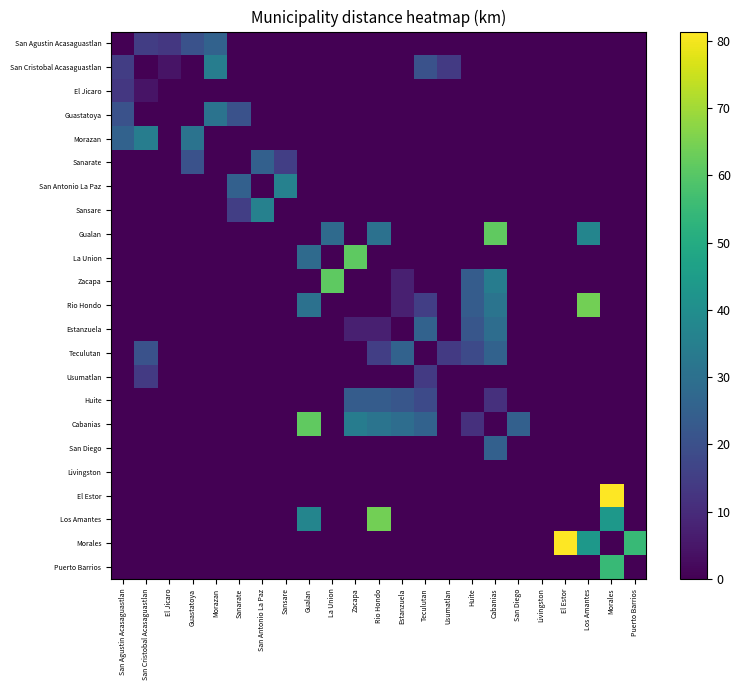

At San Cristobal Acasaguastlan, list the series in order from largest to smallest.

Morazan, Teculutan, San Agustin Acasaguastlan, Usumatlan, El Jicaro, San Cristobal Acasaguastlan, Guastatoya, Sanarate, San Antonio La Paz, Sansare, Gualan, La Union, Zacapa, Rio Hondo, Estanzuela, Huite, Cabanias, San Diego, Livingston, El Estor, Los Amantes, Morales, Puerto Barrios